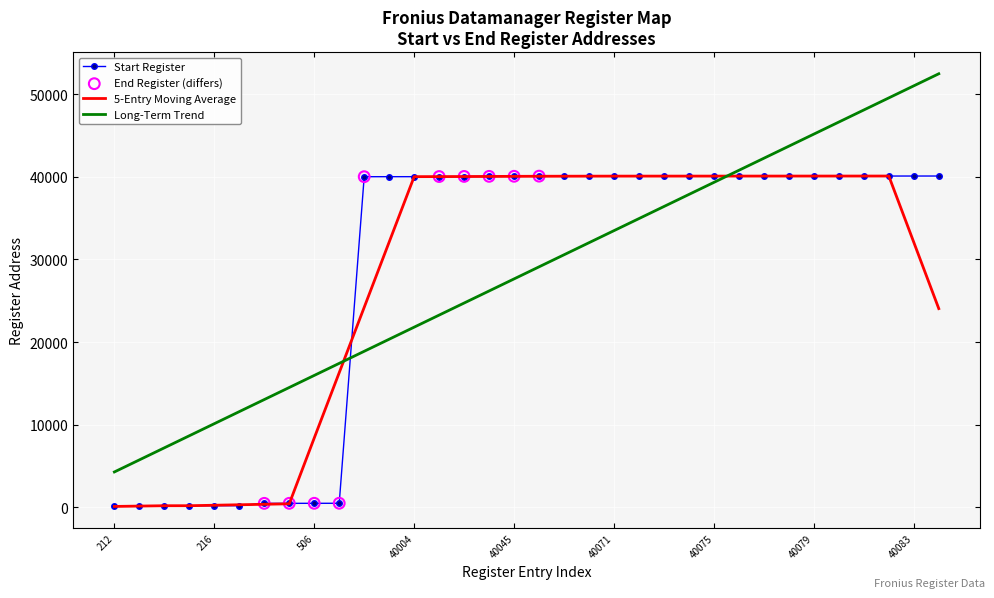

Approximately how many times larger is the value at 40005 compared to 40037?

1.0